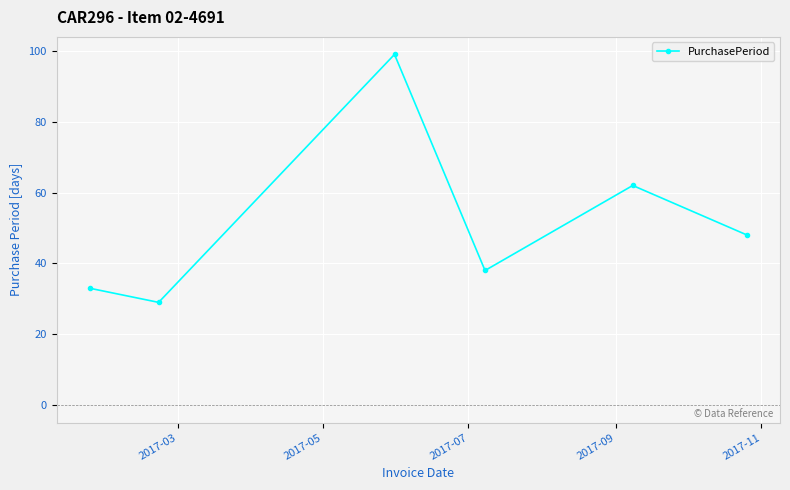

How many lines are shown in the chart?

1